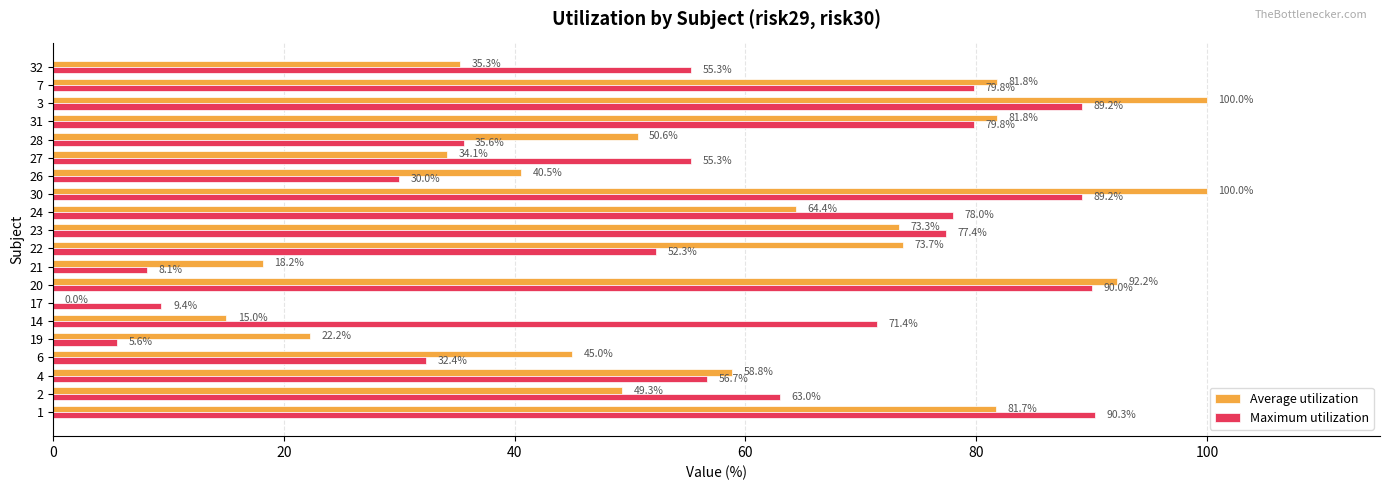

True or false: Maximum utilization has a value of 56.7 at 4.

True